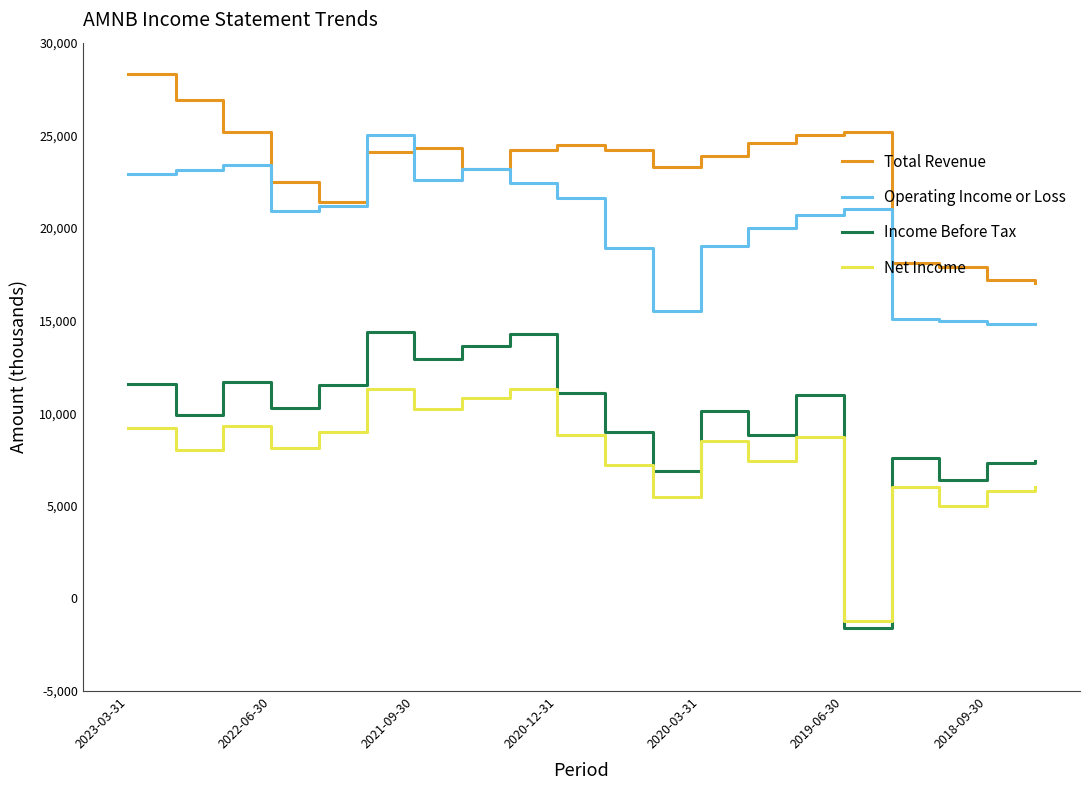

Count the number of categories in the chart.

20